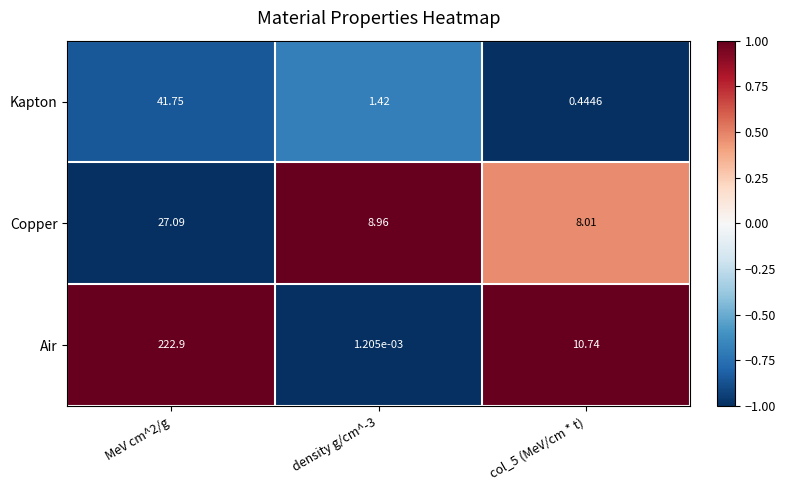

Rank the series at MeV cm^2/g from lowest to highest value.

Copper, Kapton, Air